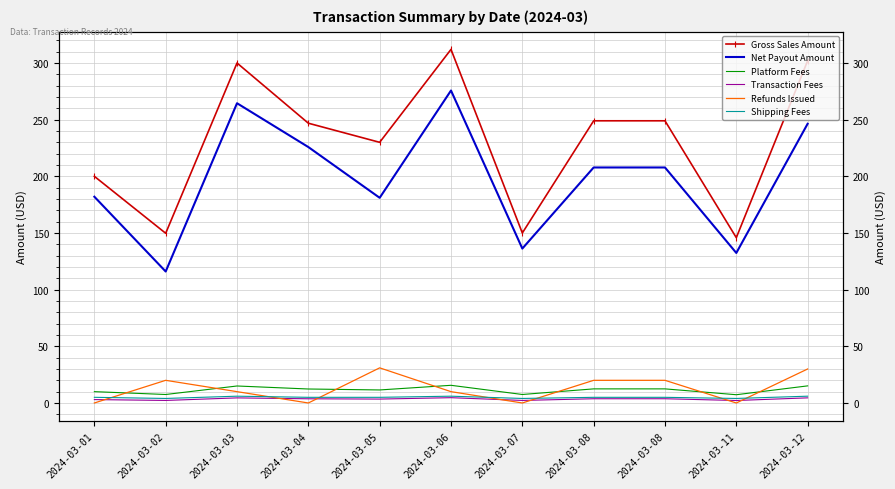

What is the value of the Transaction Fees point at the 5th from the left?

3.5